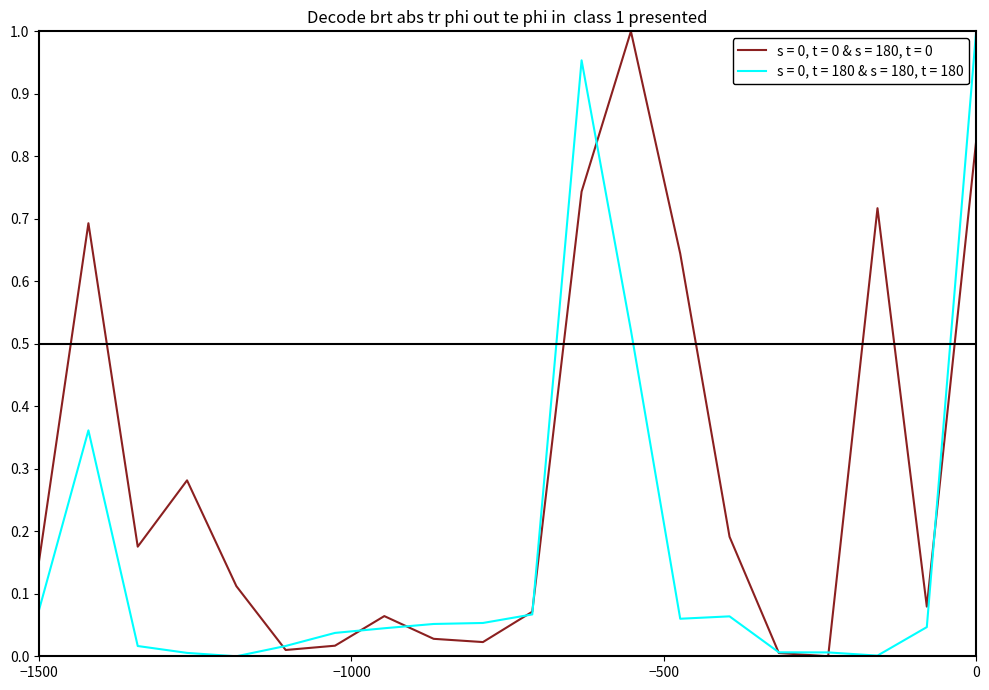

Reading left to right, list all the values displayed in this chart.

s = 0, t = 0 & s = 180, t = 0: 0.2	0.7	0.2	0.3	0.1	0.0	0.0	0.1	0.0	0.0	0.1	0.7	1.0	0.6	0.2	0.0	0.0	0.7	0.1	0.8
s = 0, t = 180 & s = 180, t = 180: 0.1	0.4	0.0	0.0	0.0	0.0	0.0	0.0	0.1	0.1	0.1	1.0	0.5	0.1	0.1	0.0	0.0	0.0	0.0	1.0